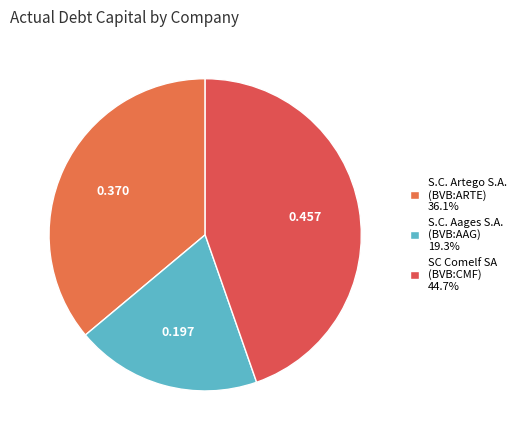

Count the number of slices in the pie.

3